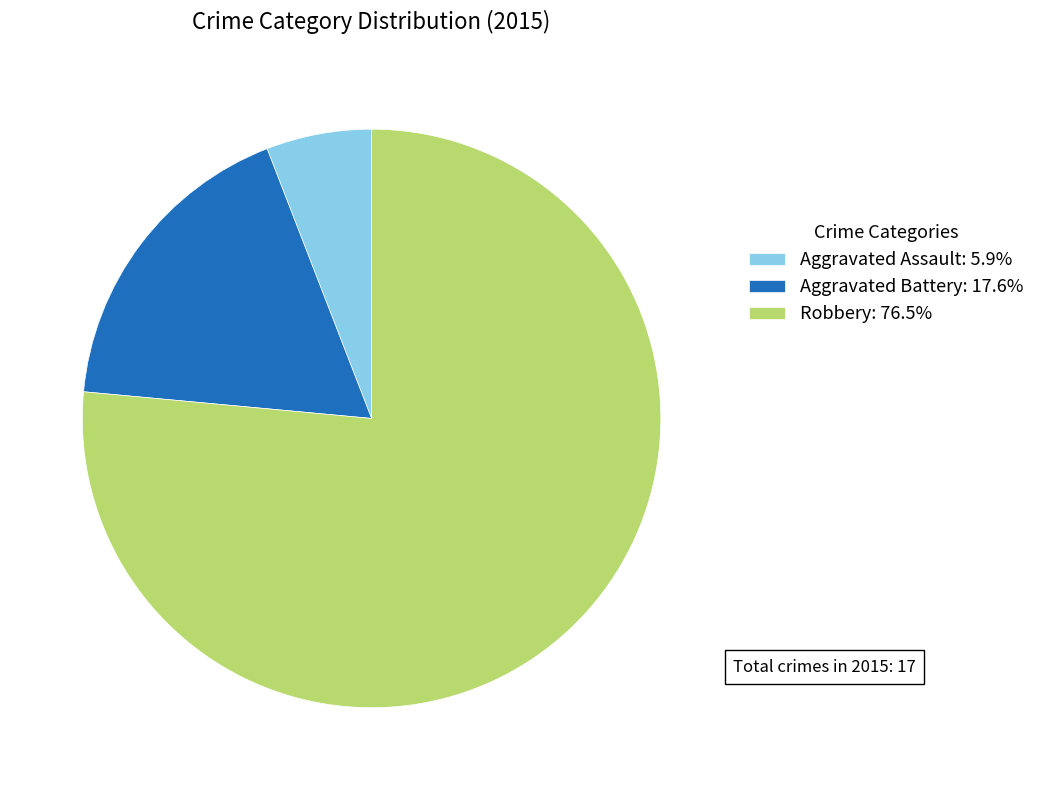

Is the sum of Robbery: 76.5% and Aggravated Assault: 5.9% greater than half?

Yes